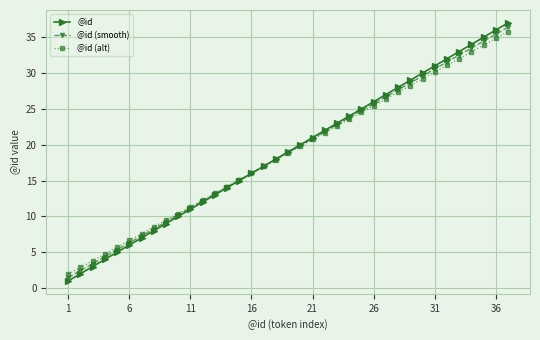

What is the value of the @id (alt) point at the 30th from the left?

29.2